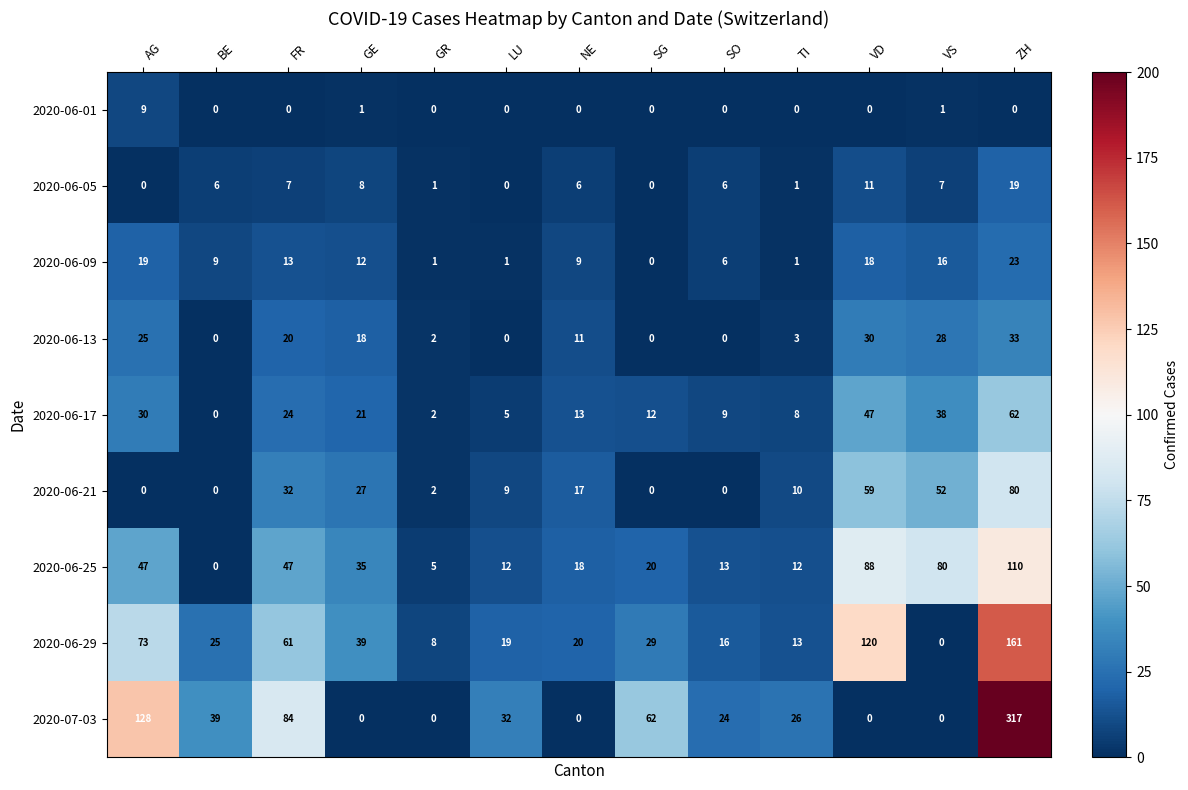

At which label does 2020-06-25 first exceed 20?

AG